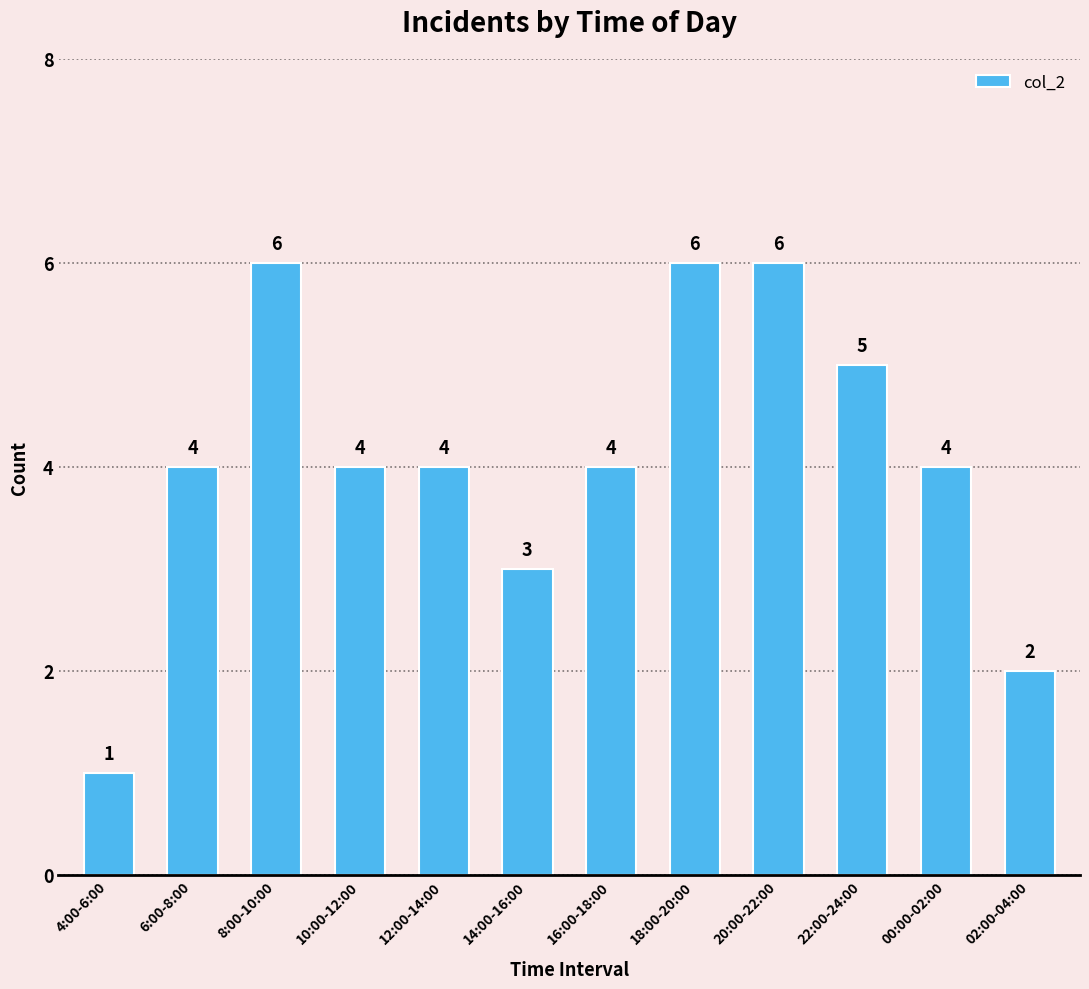

What value does the data have at 10:00-12:00?

4